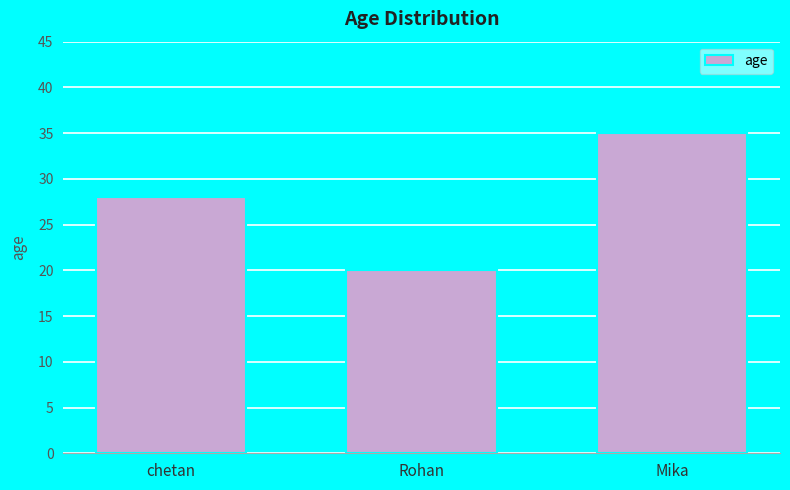

What value does the data have at Mika?

35